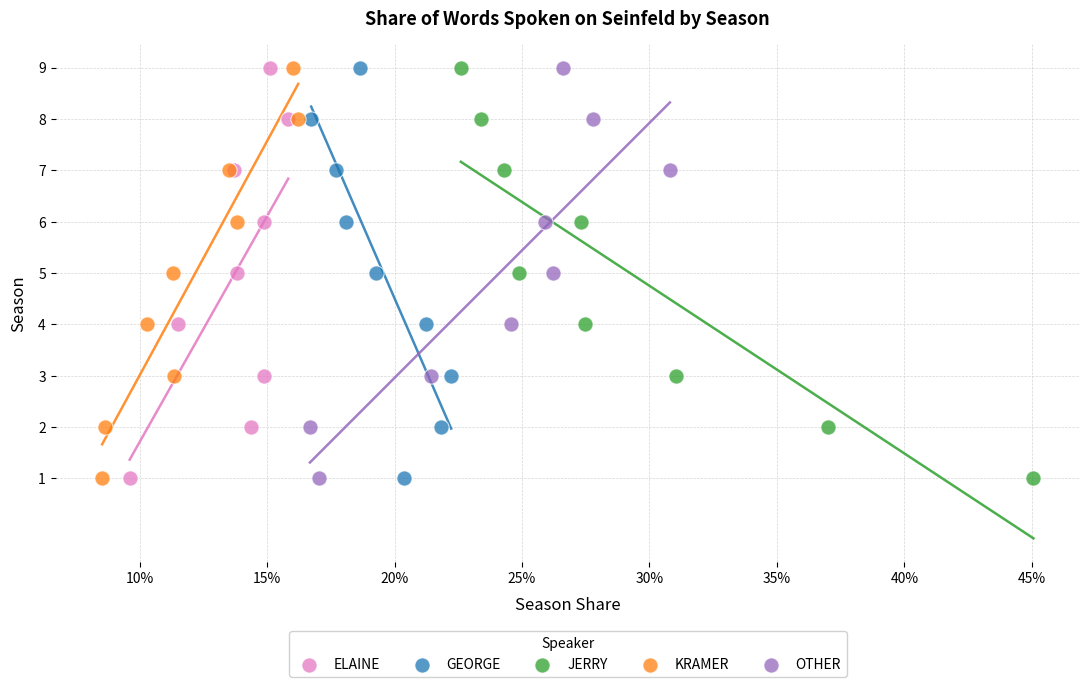

What are all the series names shown in the legend?

ELAINE, GEORGE, JERRY, KRAMER, OTHER